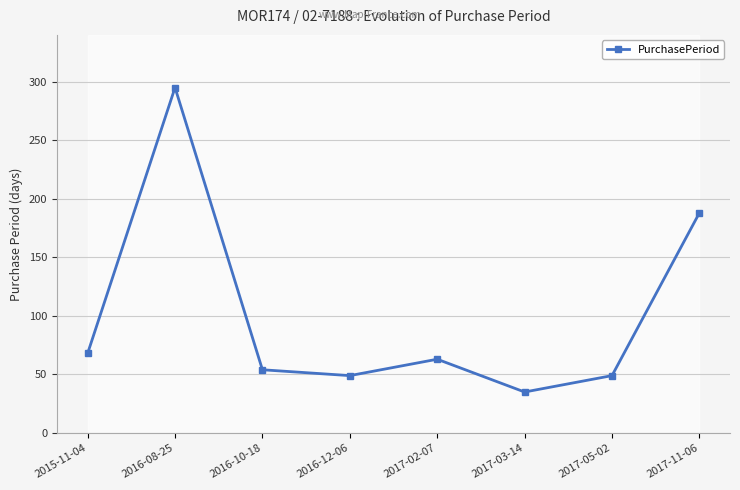

How many interior local valleys (lower than both neighbors) does the data have?

2